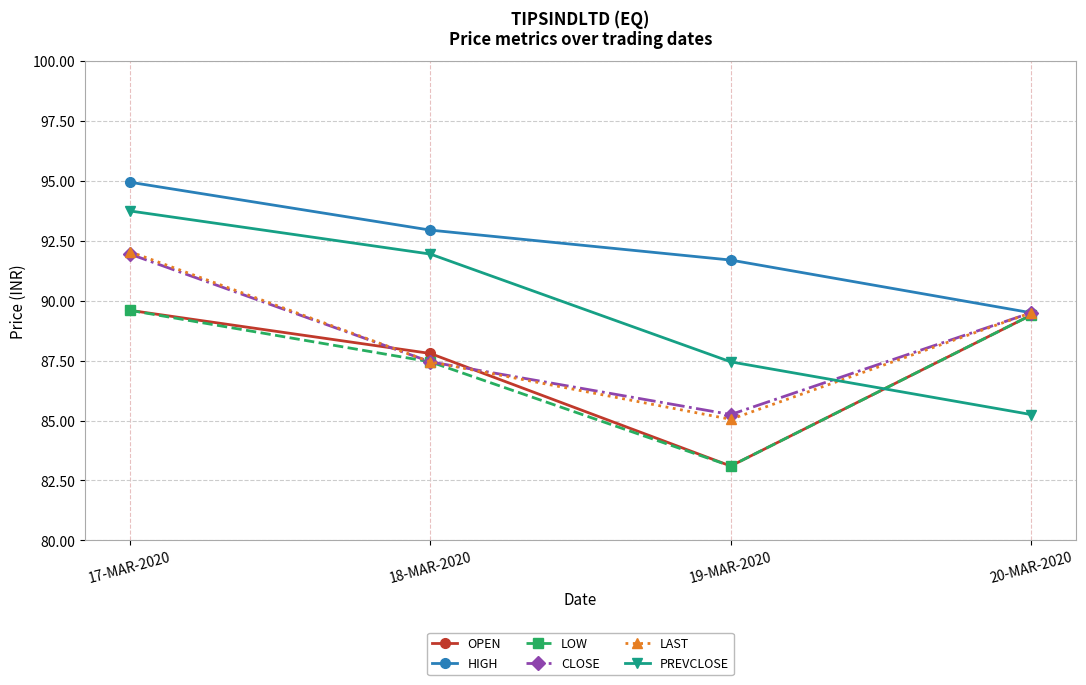

Which series has the largest range (max minus min)?

PREVCLOSE